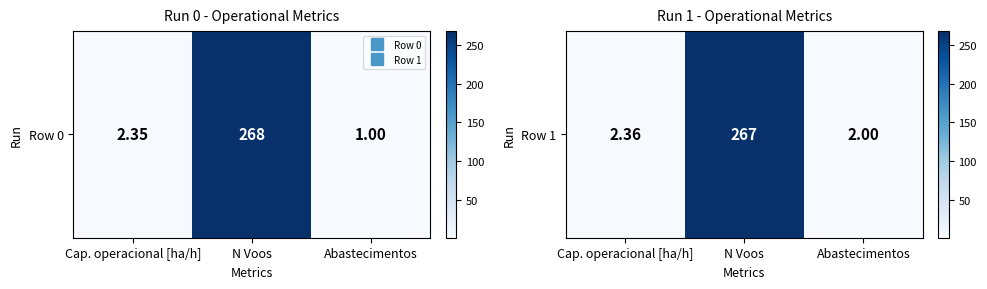

What is the ratio of the value at N Voos to the value at Abastecimentos?

133.5